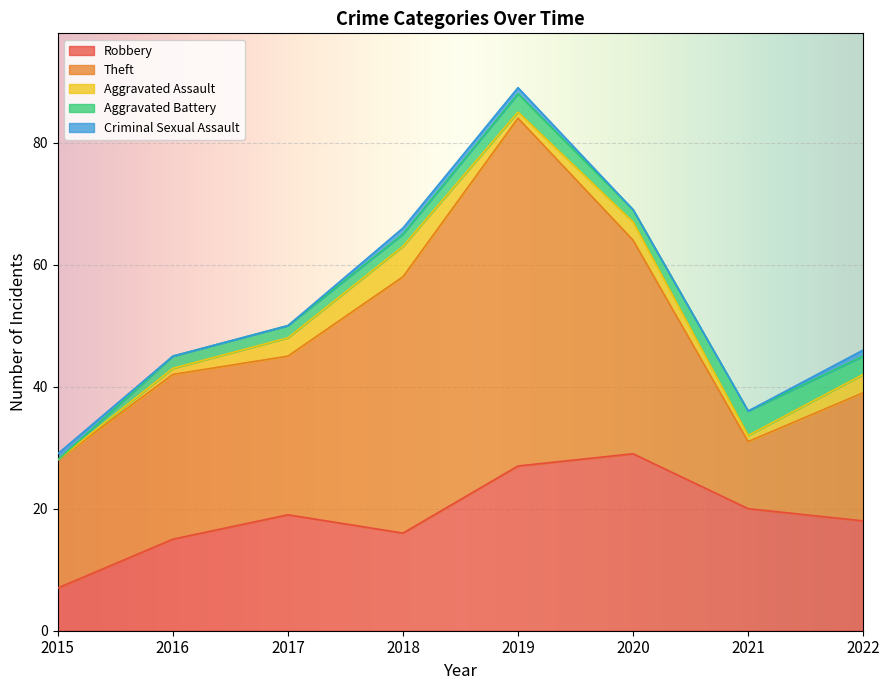

Which series has the largest total across all categories?

Theft